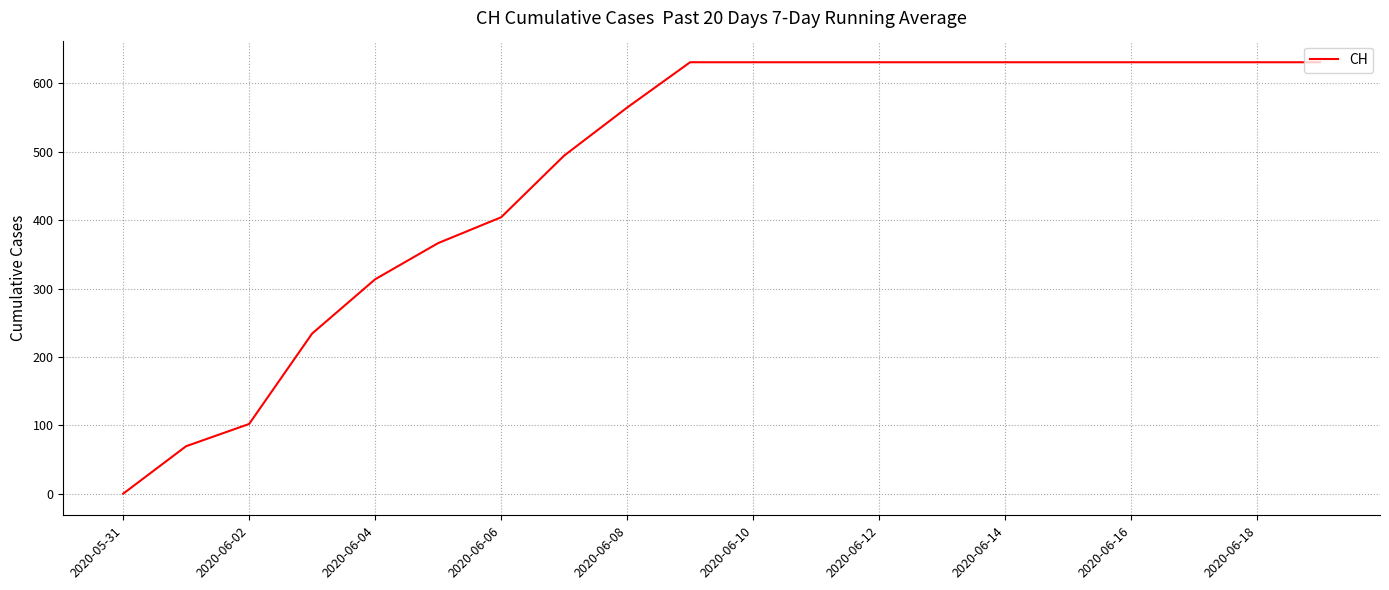

What is the difference between the maximum and minimum values?

631.0